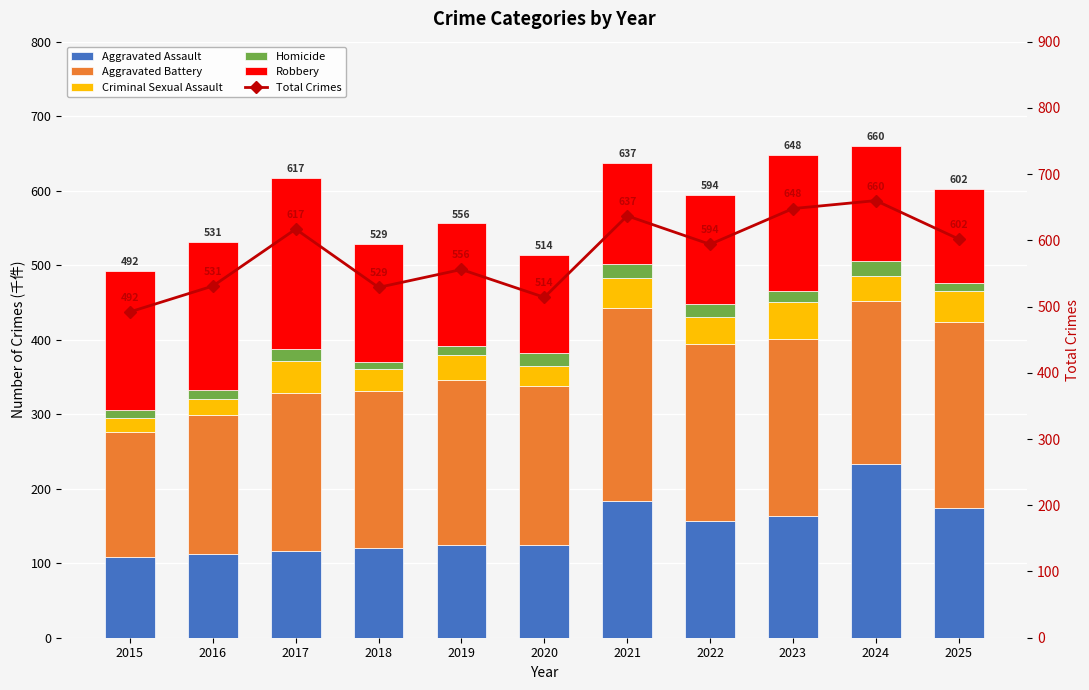

What are all the series names shown in the legend?

Aggravated Assault, Aggravated Battery, Criminal Sexual Assault, Homicide, Robbery, Total Crimes